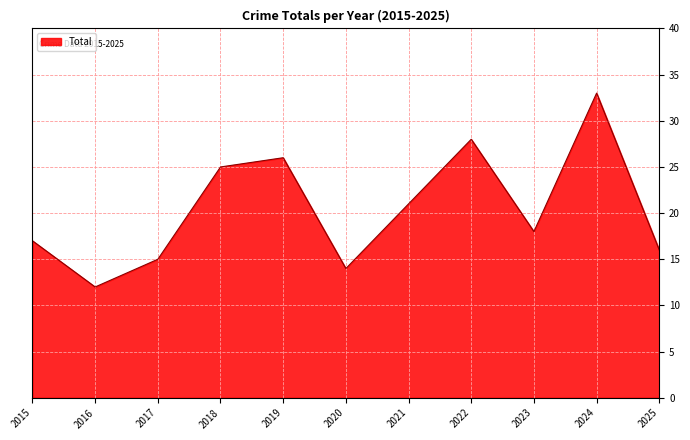

List the labels in order of value, largest first.

2024, 2022, 2019, 2018, 2021, 2023, 2015, 2025, 2017, 2020, 2016